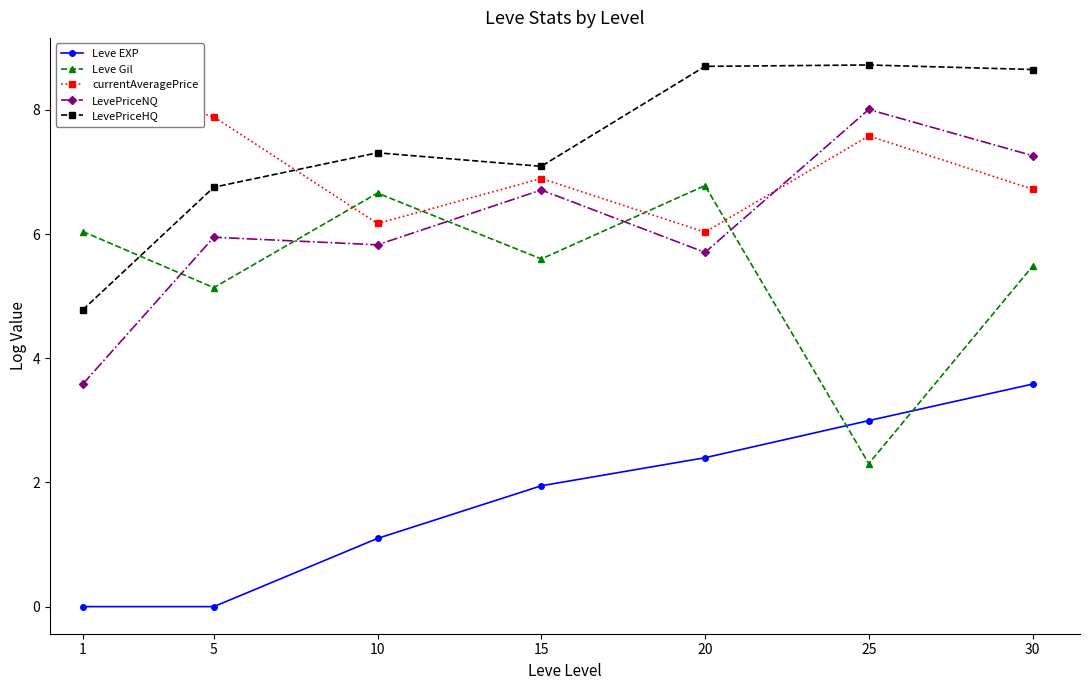

Where does the Leve EXP series first go above 1?

10